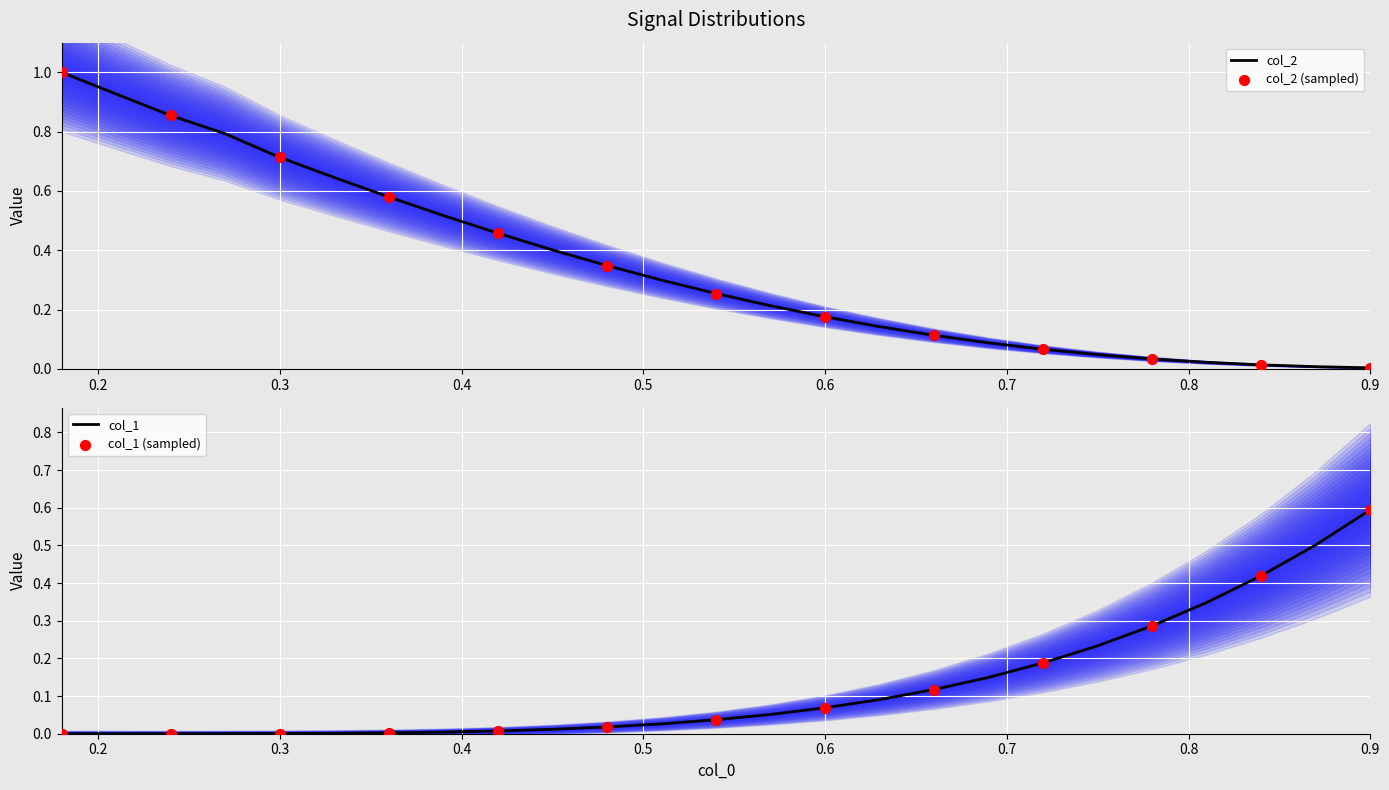

Which series reaches the maximum Y coordinate?

col_2